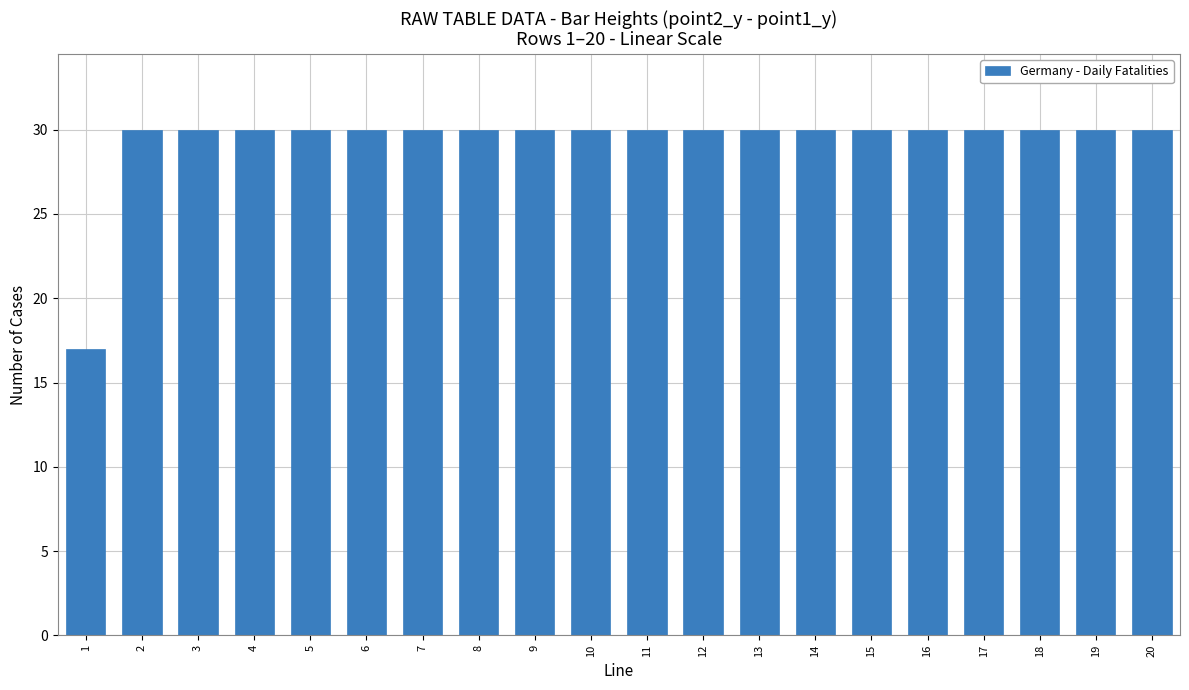

Approximately how many times larger is the value at 19 compared to 9?

1.0